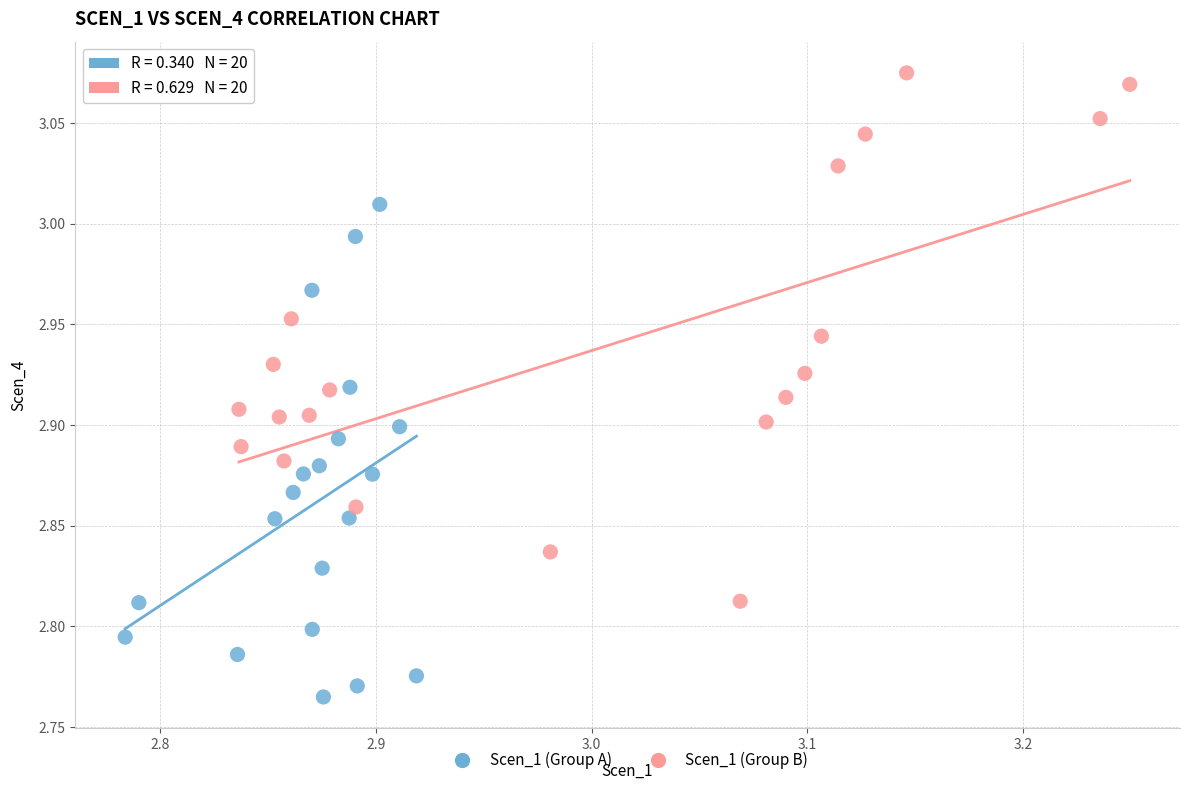

Which series contains the highest Y value?

Scen_1 (Group B)